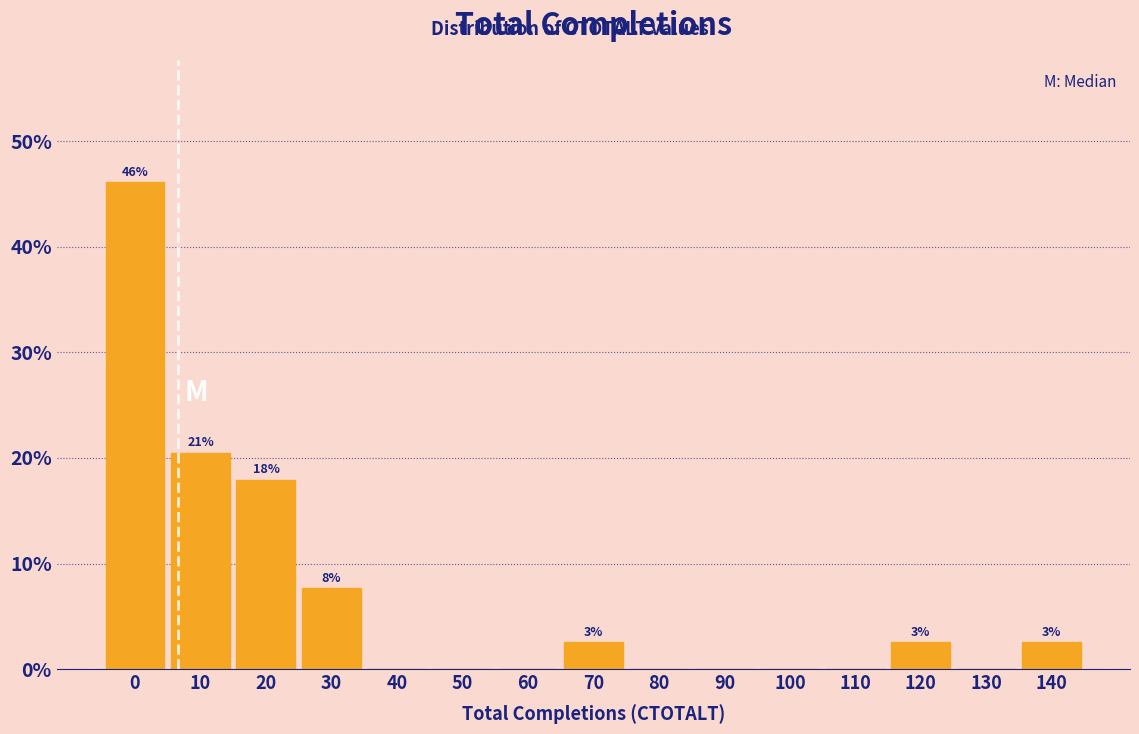

Reading left to right, list all the values displayed in this chart.

0=46.2	10=20.5	20=17.9	30=7.7	40=0.0	50=0.0	60=0.0	70=2.6	80=0.0	90=0.0	100=0.0	110=0.0	120=2.6	130=0.0	140=2.6